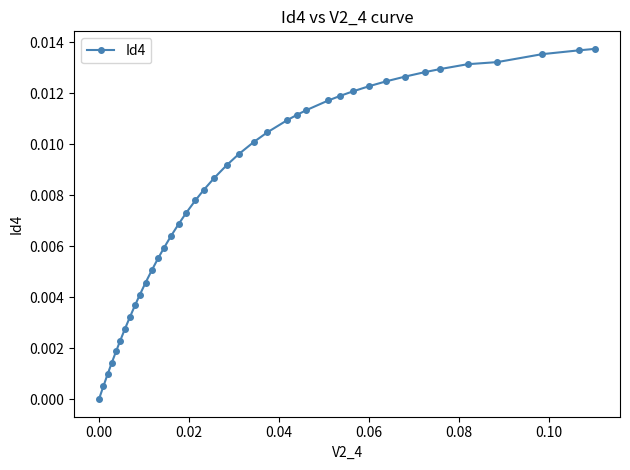

What is the sum of all values?

0.3